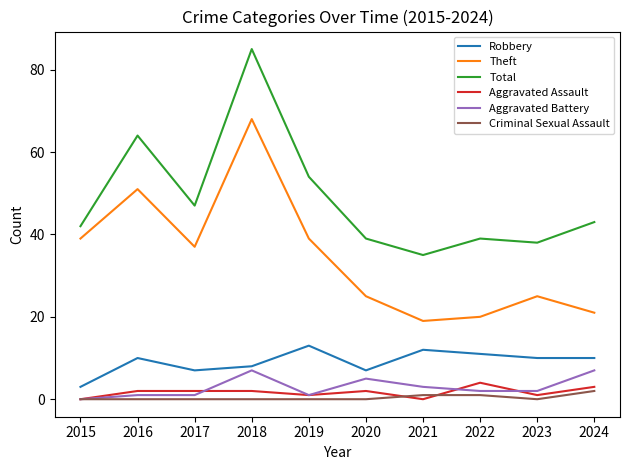

What is the difference between the second highest and second lowest values in the Criminal Sexual Assault series?

1